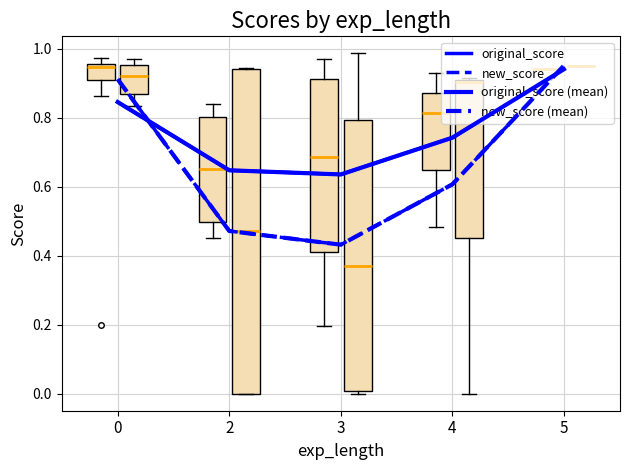

Does the chart display data point markers on the line(s)?

No